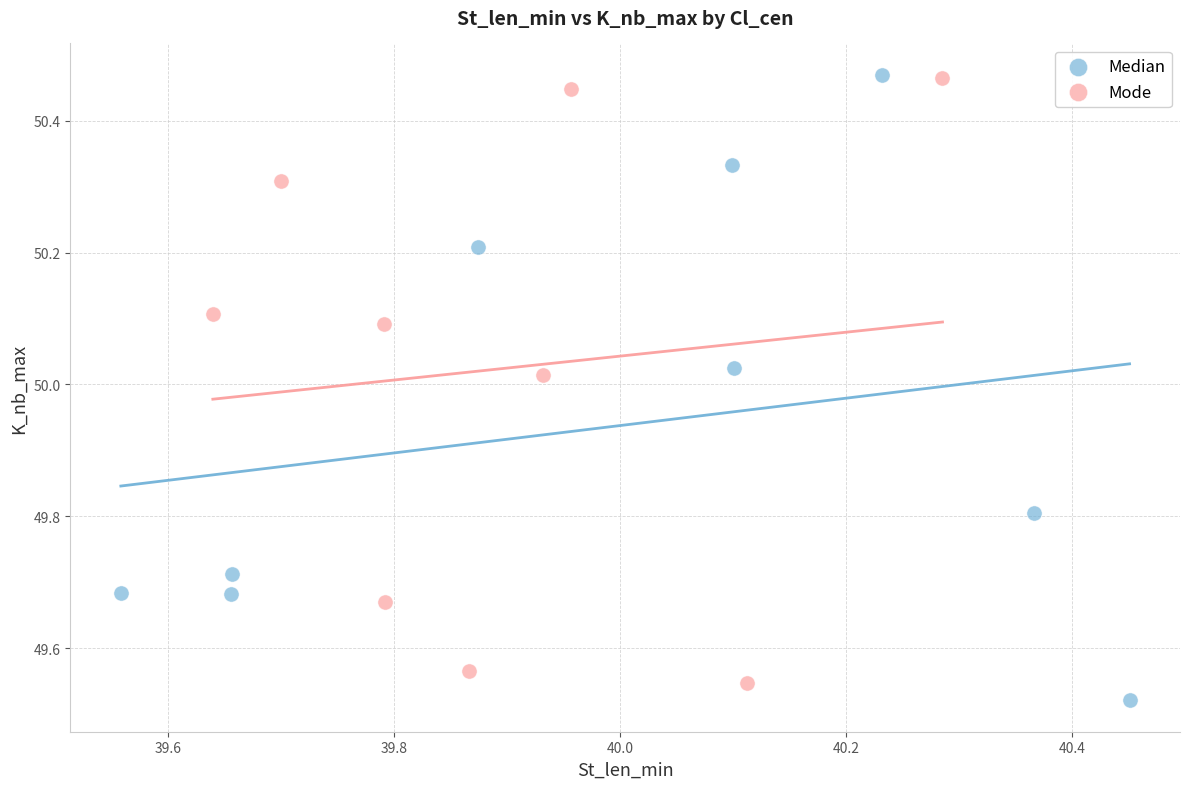

What are all the series names shown in the legend?

Median, Mode